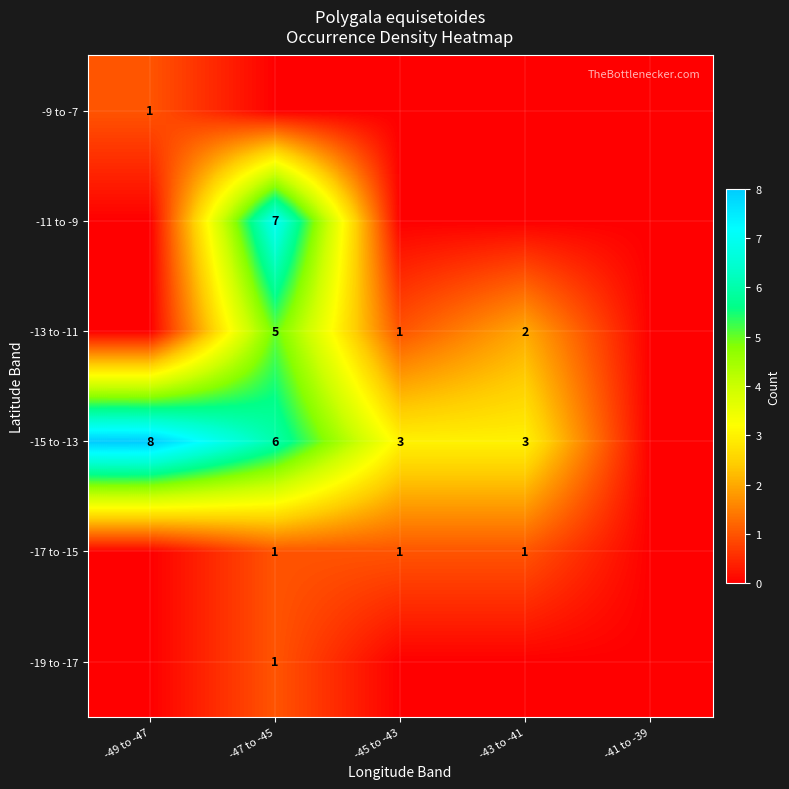

The value of -17 to -15 at -45 to -43 is 2. True or false?

False